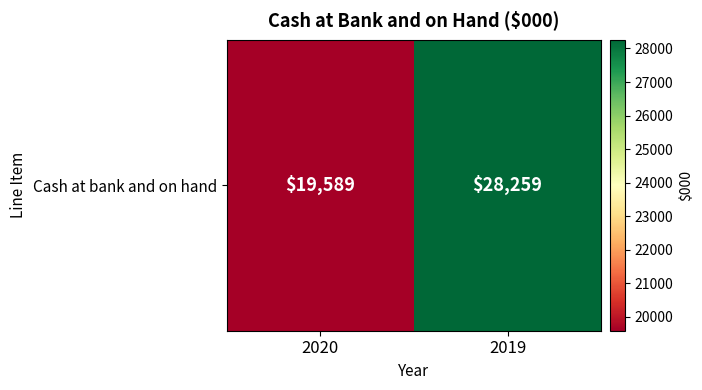

What is the average value?

23924